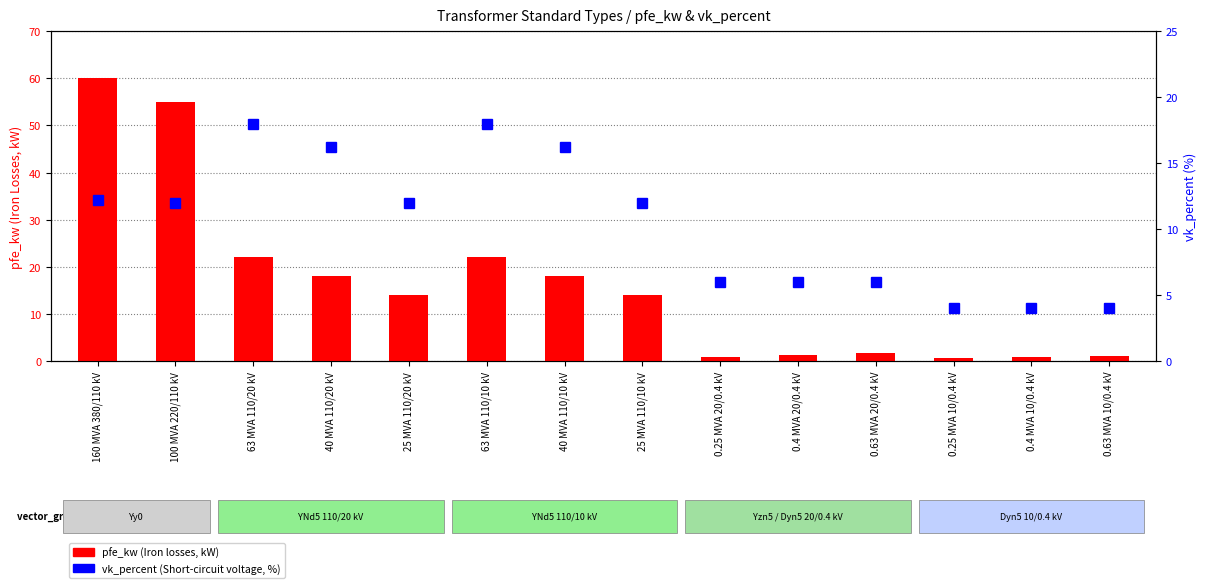

Count the number of data series in this chart.

2